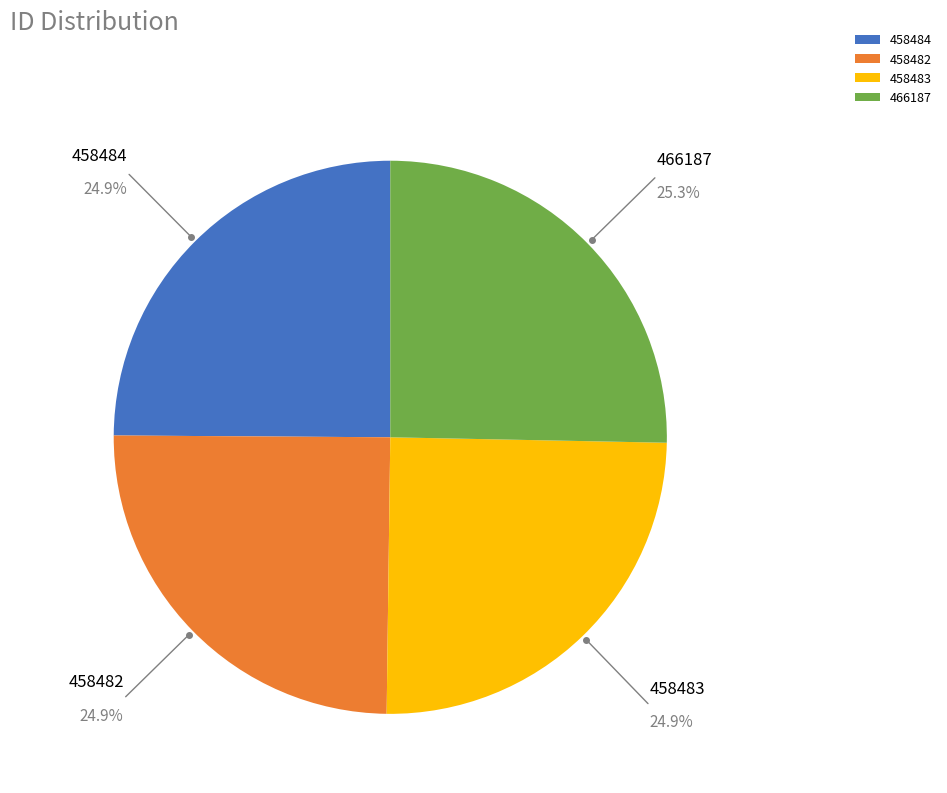

What is the ratio of the value at 466187 to the value at 458482?

1.0